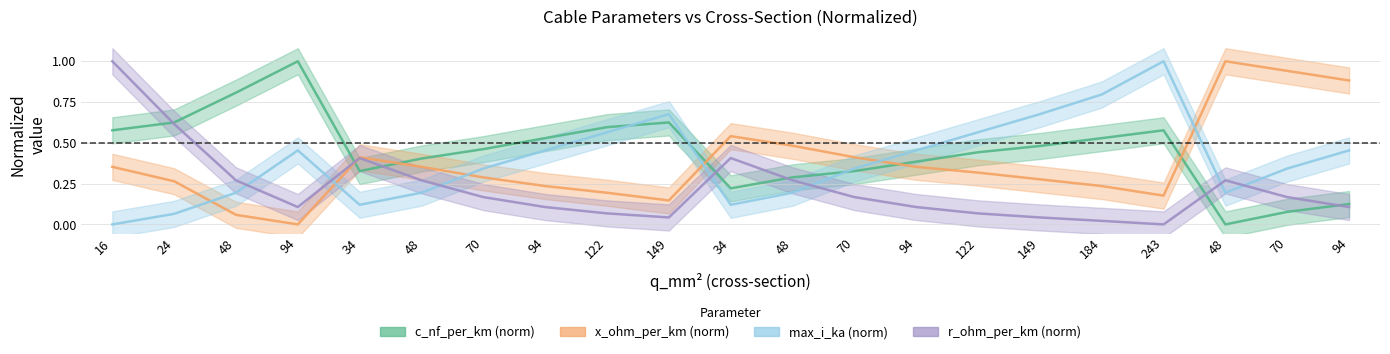

Which label corresponds to the largest value in the chart?

94